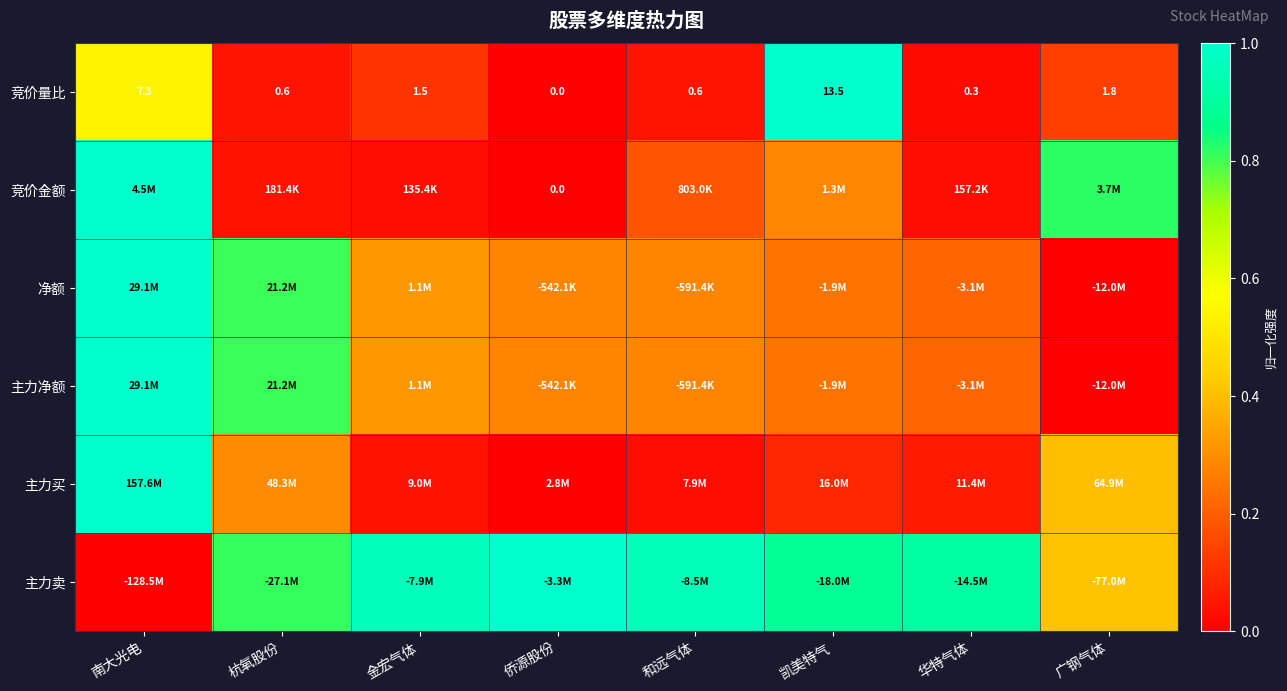

Where does the 竞价量比 series first go above 1?

南大光电